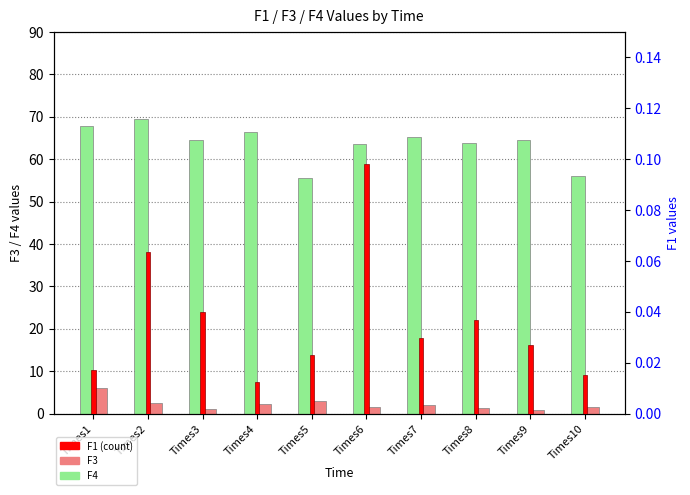

Reading left to right, extract all data points from this chart.

F4: Times1=67.8	Times2=69.4	Times3=64.6	Times4=66.3	Times5=55.6	Times6=63.6	Times7=65.3	Times8=63.8	Times9=64.6	Times10=56.0
F3: Times1=6.0	Times2=2.4	Times3=1.0	Times4=2.2	Times5=2.9	Times6=1.6	Times7=2.1	Times8=1.3	Times9=0.8	Times10=1.6
F1 (count): Times1=0.0	Times2=0.1	Times3=0.0	Times4=0.0	Times5=0.0	Times6=0.1	Times7=0.0	Times8=0.0	Times9=0.0	Times10=0.0